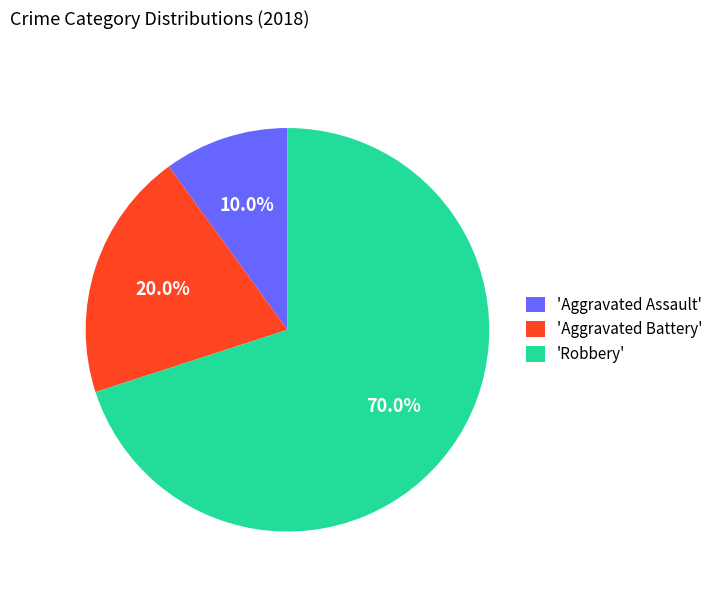

What is the ratio of the value at 'Aggravated Battery' to the value at 'Robbery'?

0.3